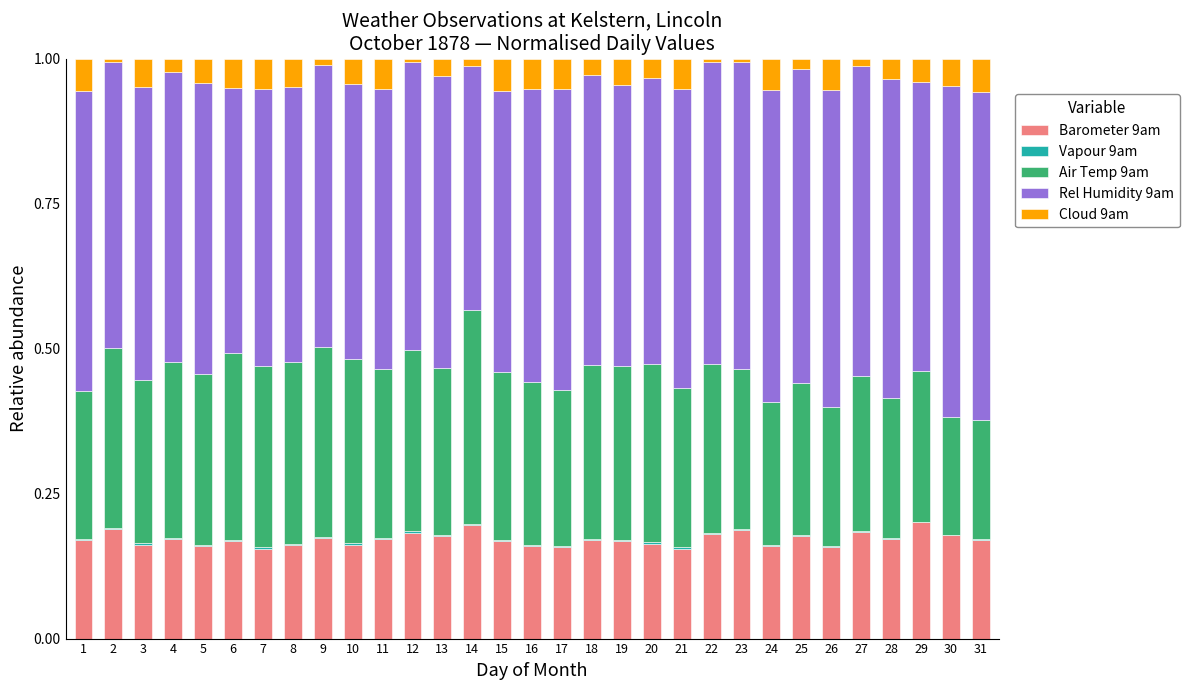

True or false: Barometer 9am has a value of 0.0 at 5.

False